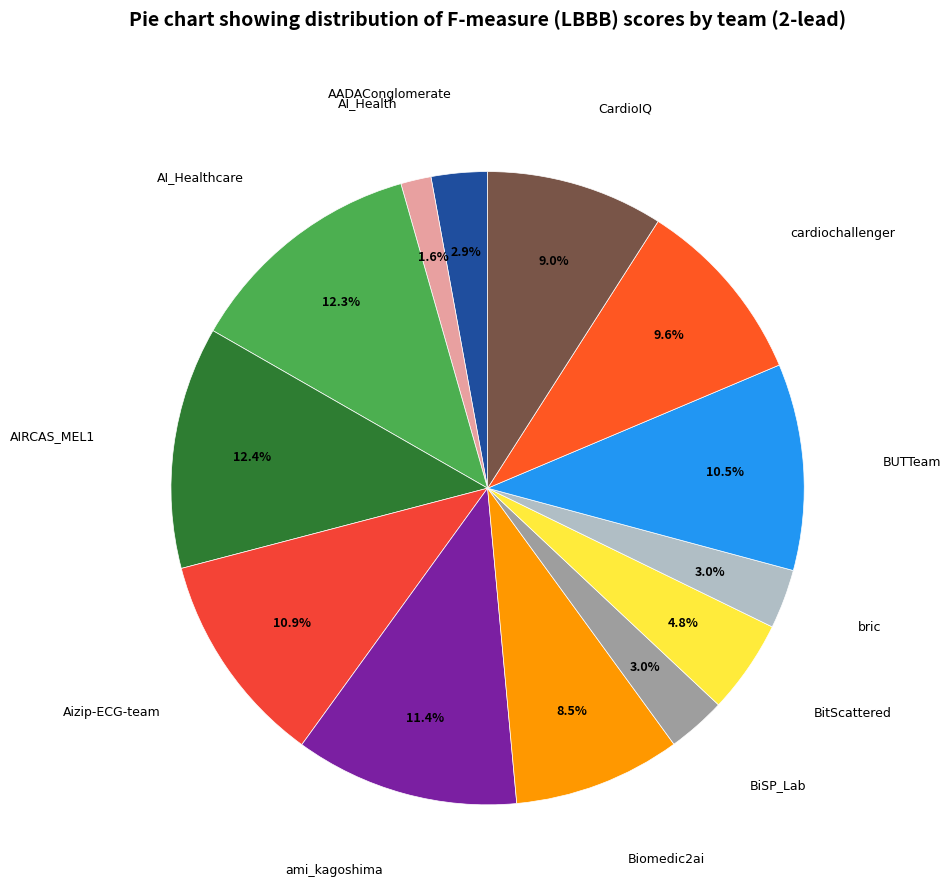

Does any single category account for the majority?

No